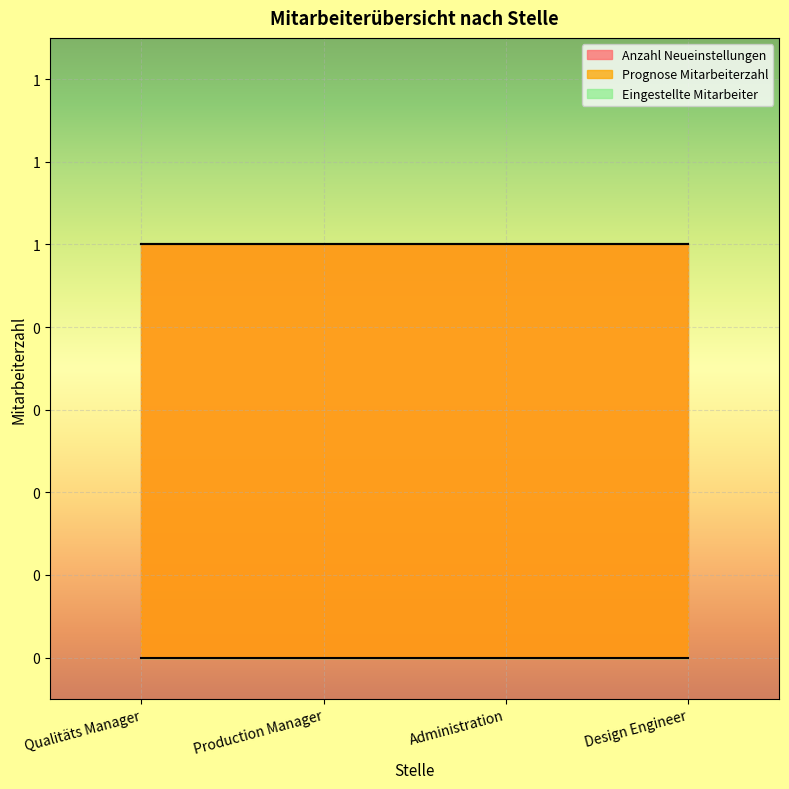

Reading left to right, extract all data points from this chart.

Anzahl Neueinstellungen: Qualitäts Manager=1	Production Manager=1	Administration=1	Design Engineer=1
Prognose Mitarbeiterzahl: Qualitäts Manager=1	Production Manager=1	Administration=1	Design Engineer=1
Eingestellte Mitarbeiter: Qualitäts Manager=0	Production Manager=0	Administration=0	Design Engineer=0